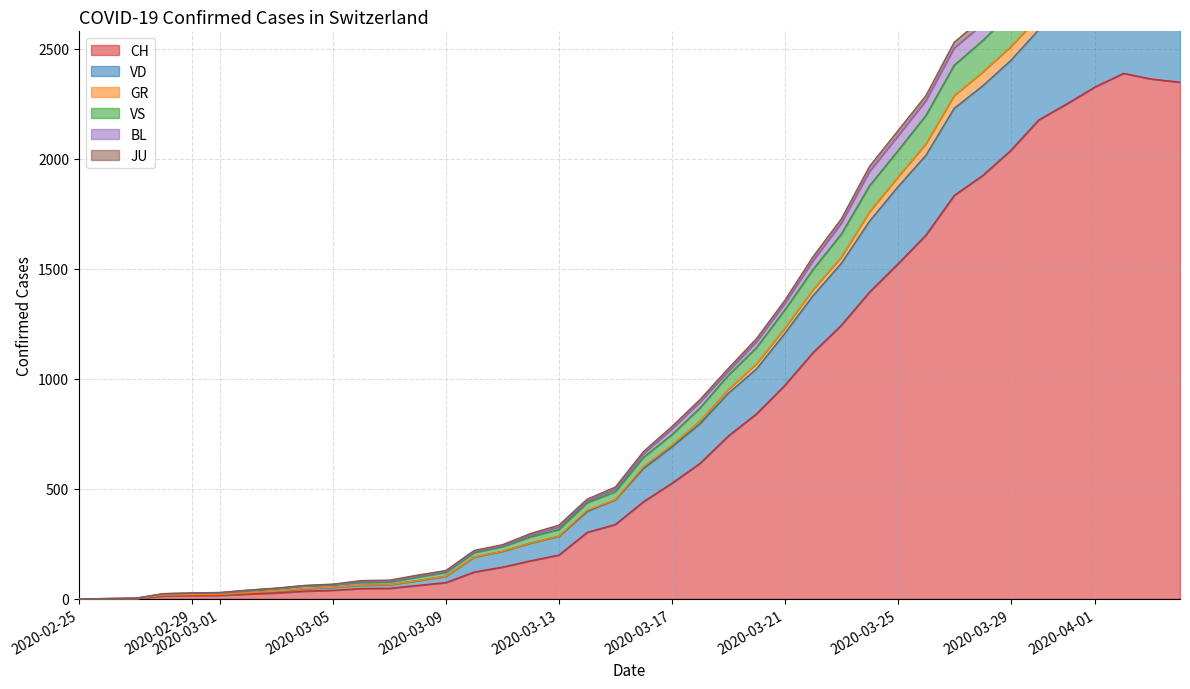

Which series changed the most between 2020-02-25 and 2020-04-25?

CH